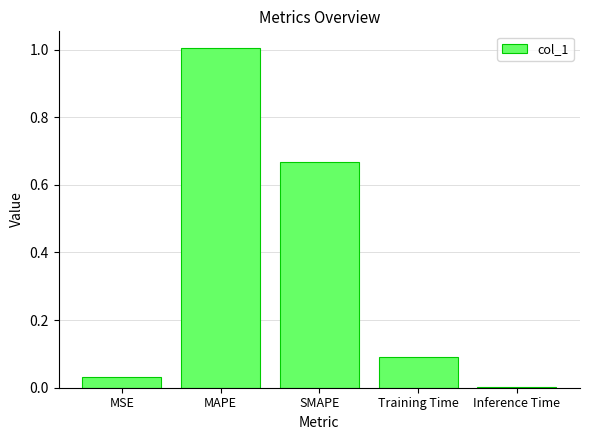

What is the sum of all values?

1.8